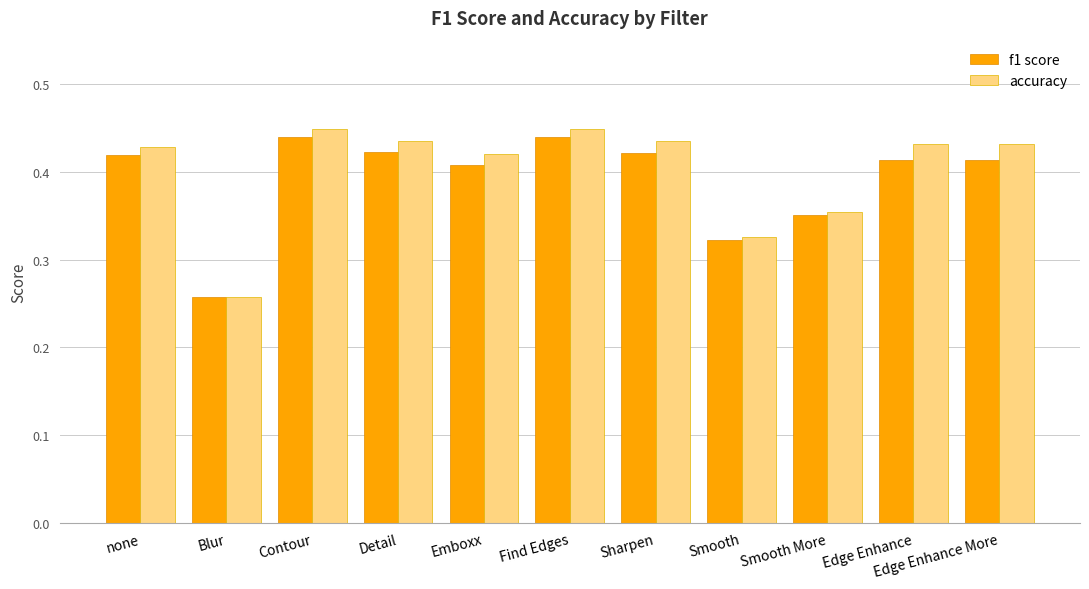

What is the label of the 10th bar from the left?

Edge Enhance